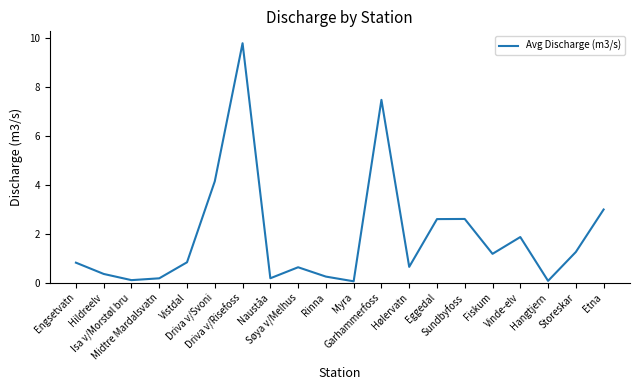

Which label corresponds to the largest value in the chart?

Driva v/Risefoss